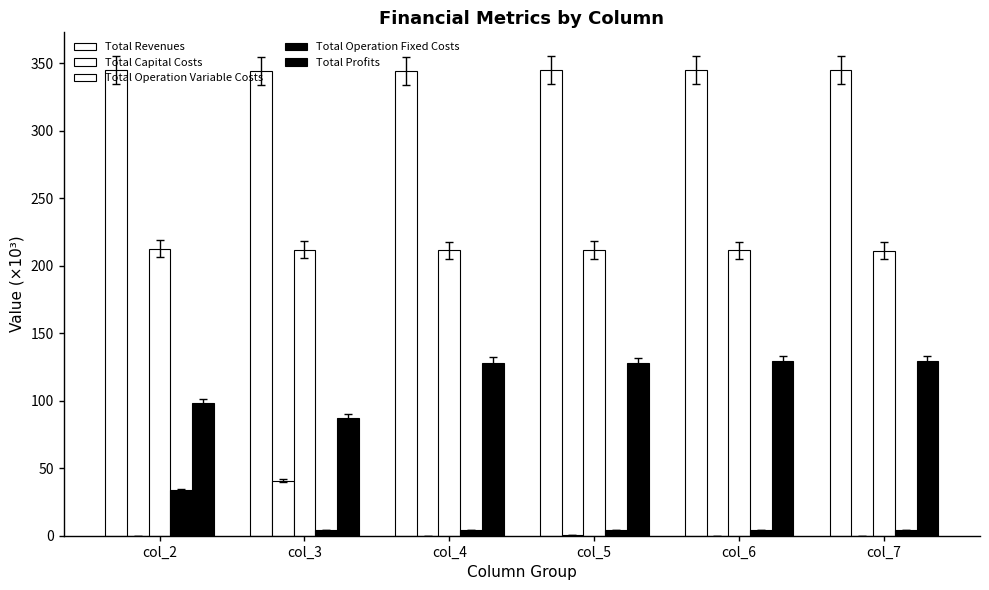

Count the number of data series in this chart.

5